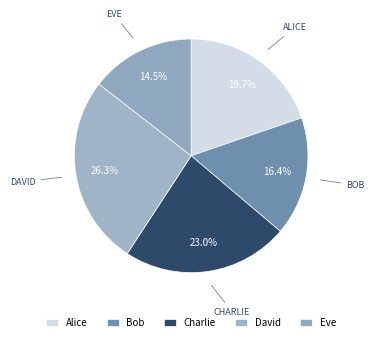

Rank the categories by value from lowest to highest.

Eve, Bob, Alice, Charlie, David